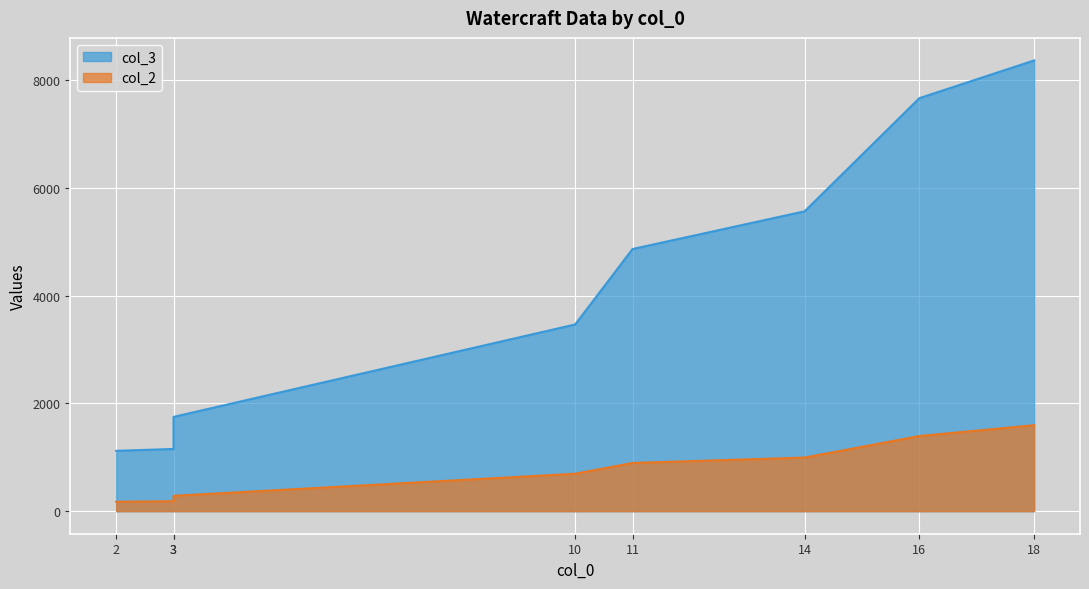

Rank the series at 18 from lowest to highest value.

col_2, col_3